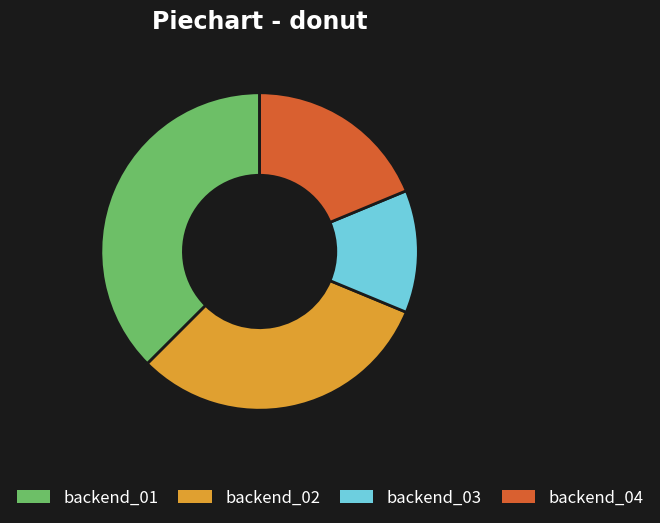

How many slices are in this pie chart?

4